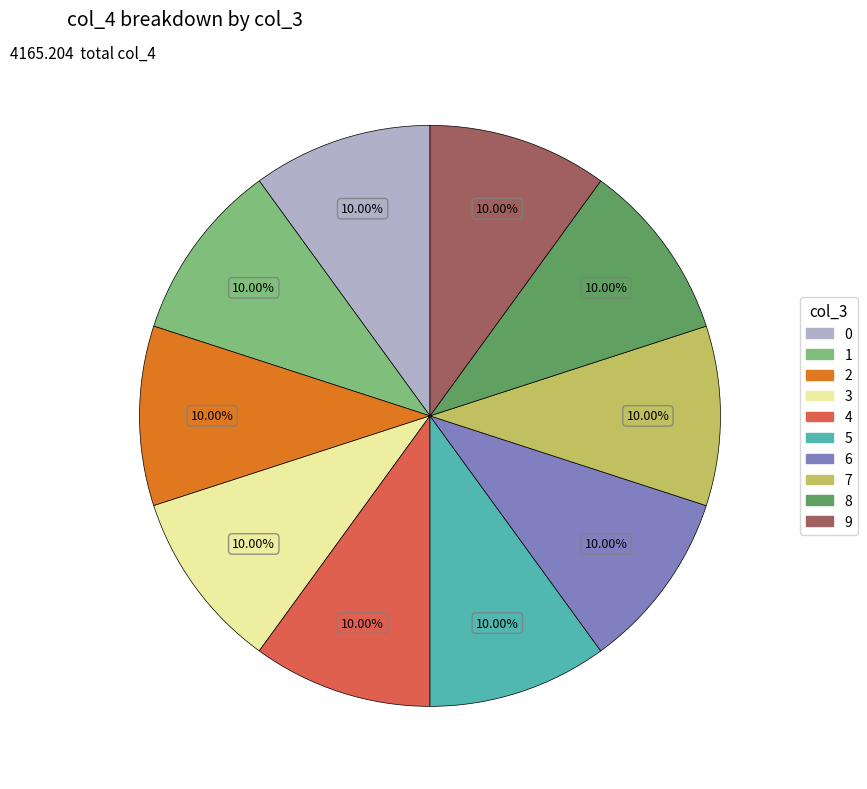

How many slices are in this pie chart?

10